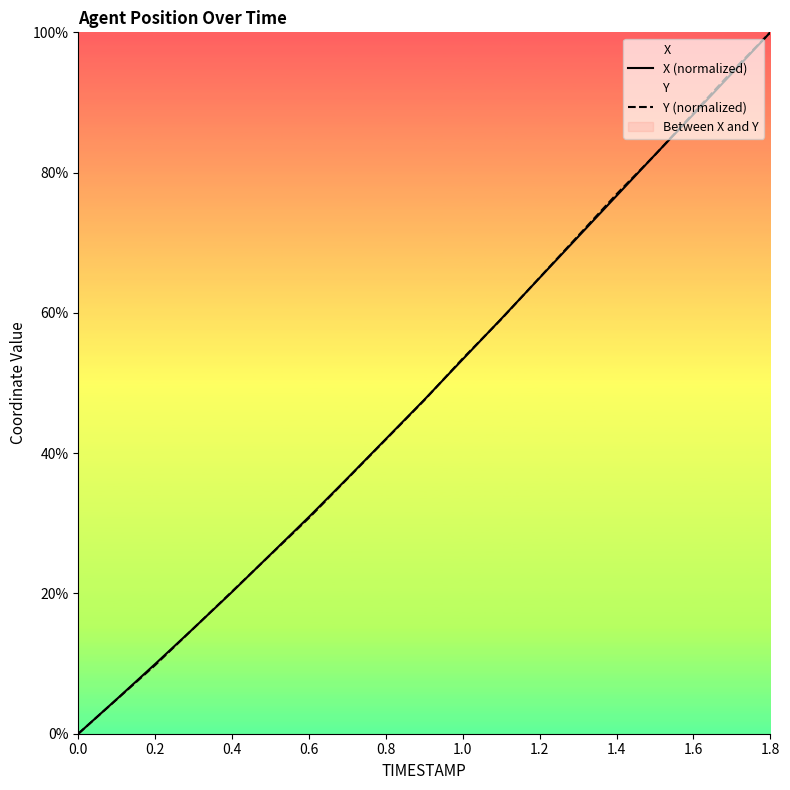

True or false: X has a value of 50.7 at 0.0.

False